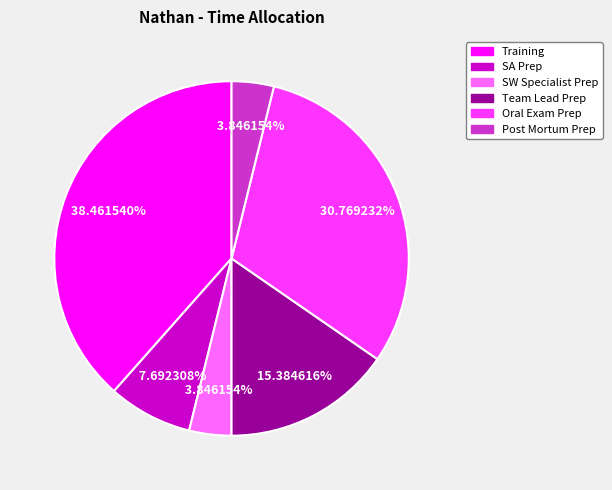

Is there any slice that represents more than half of the pie?

No